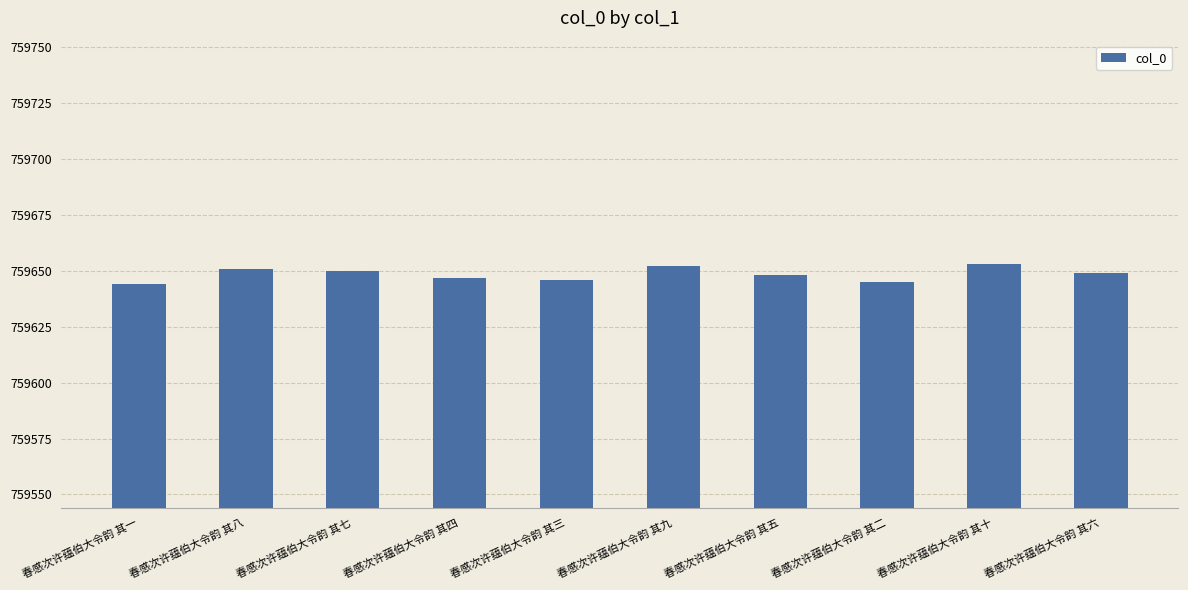

The chart shows a value of 498882 at 春感次许蕴伯大令韵 其三. True or false?

False